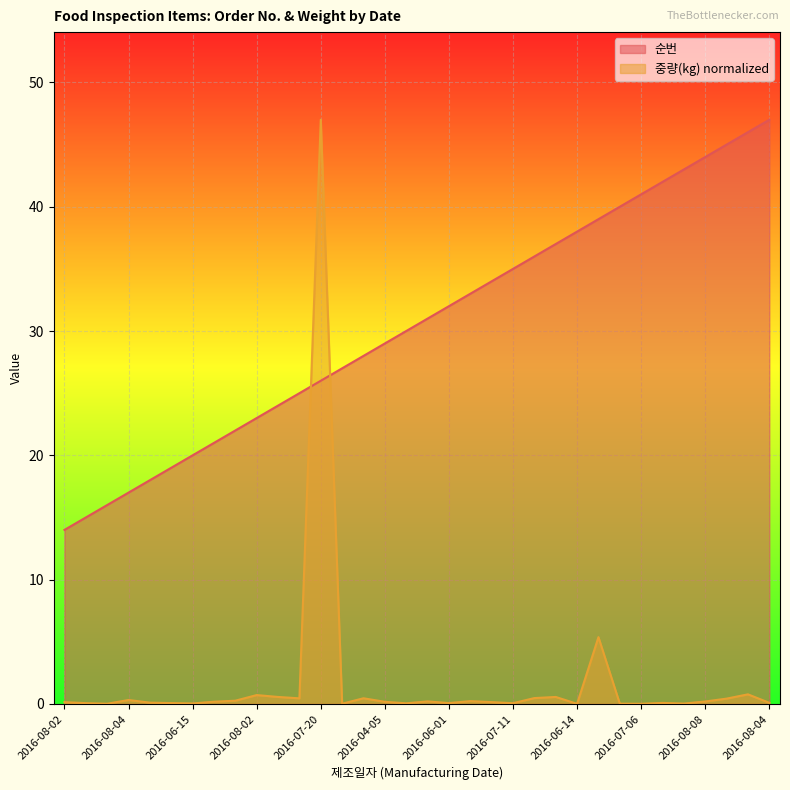

Is it true that 중량(kg) equals 5.4 at 2016-07-04?

True